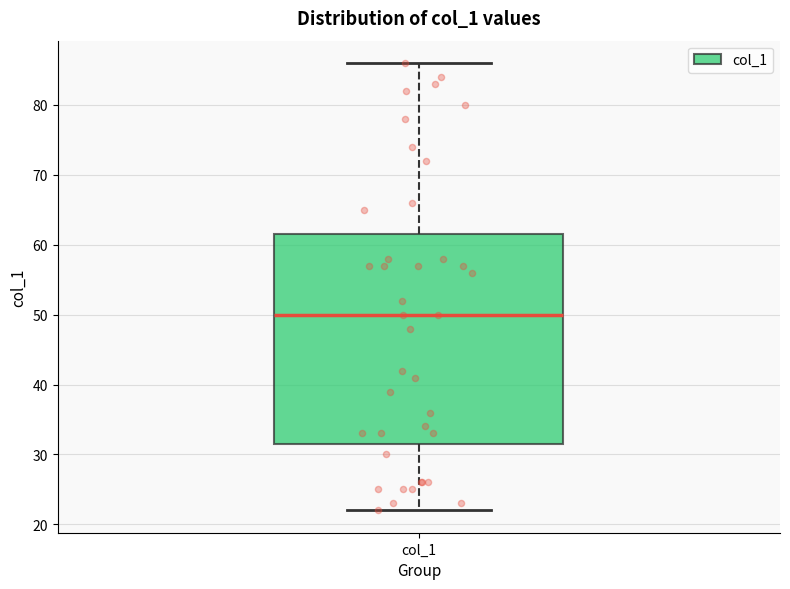

Where does the lower whisker of the box for col_1 end on the y-axis? The values are not printed on the chart, so give them approximately, as read against the axis.

22